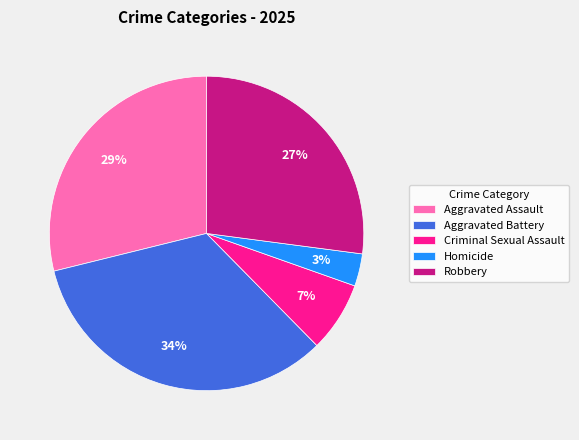

Is it true that Robbery is 22% of the pie?

False